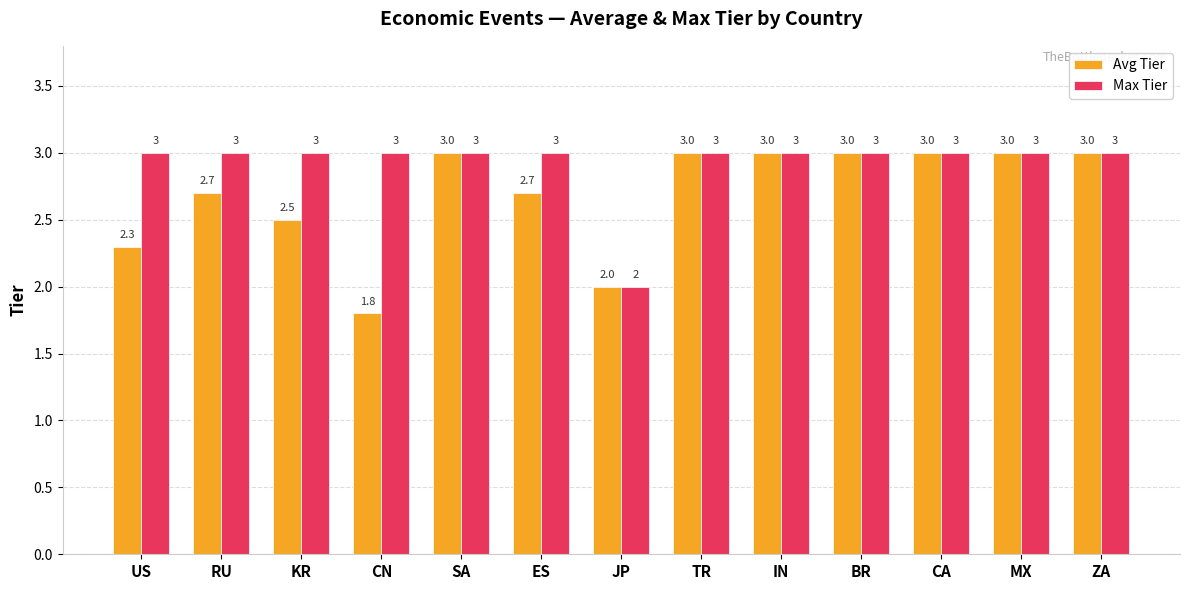

Which series changed the most between CN and SA?

Avg Tier